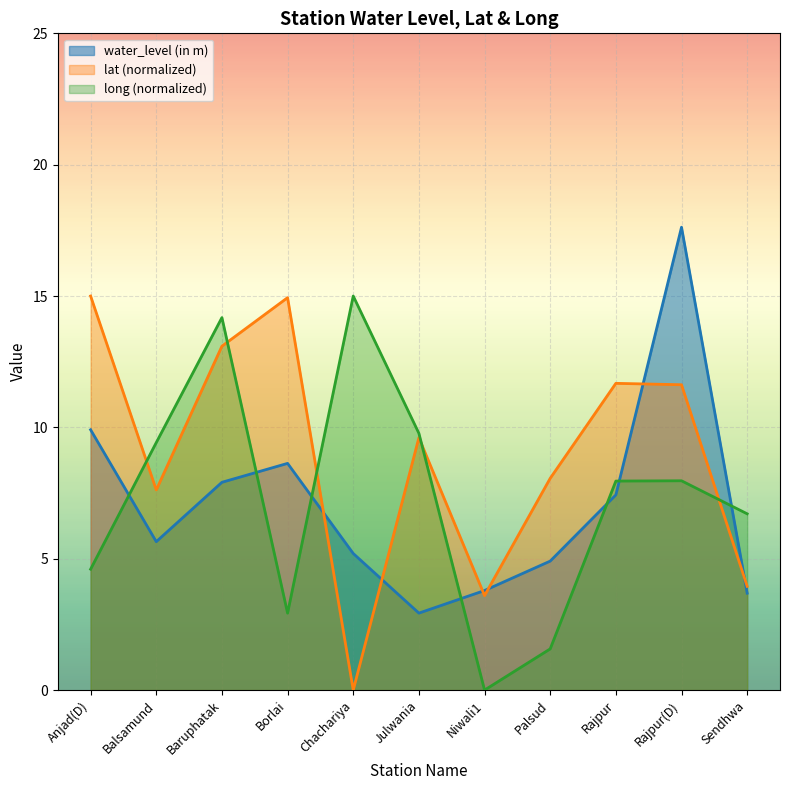

Which category has the lowest value in the lat series?

Chachariya